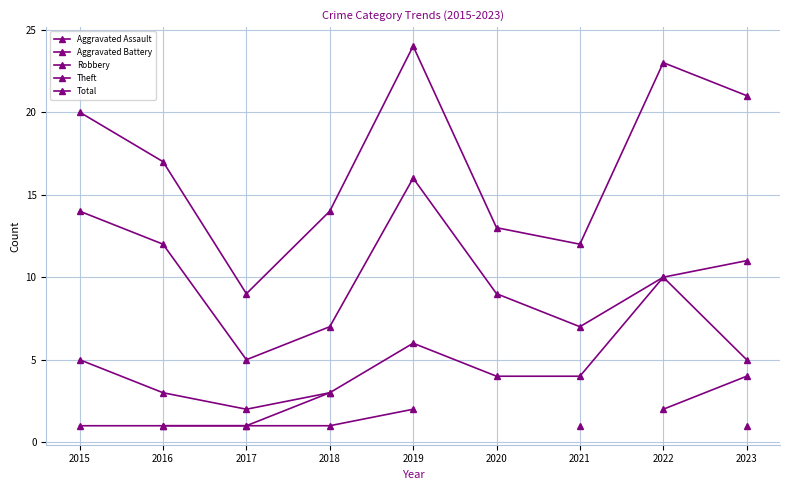

What are all the series names shown in the legend?

Aggravated Assault, Aggravated Battery, Robbery, Theft, Total